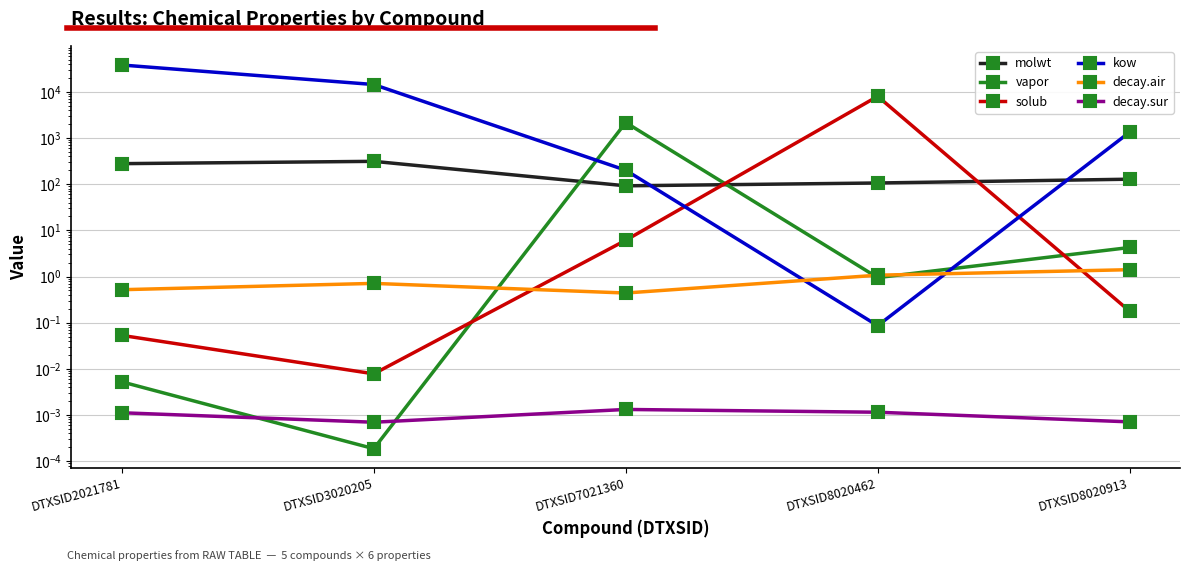

Is it true that decay.sur equals 0.0 at DTXSID3020205?

False